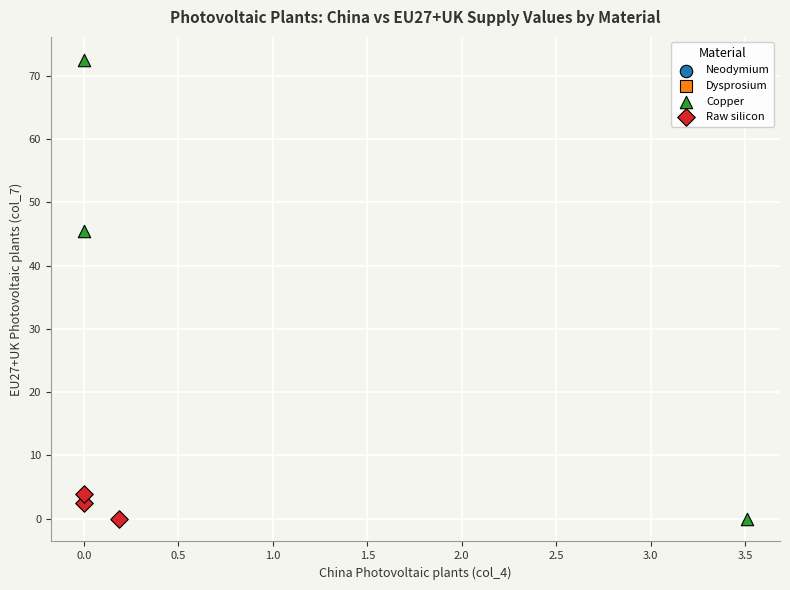

Which series has the widest spread of Y values?

Copper